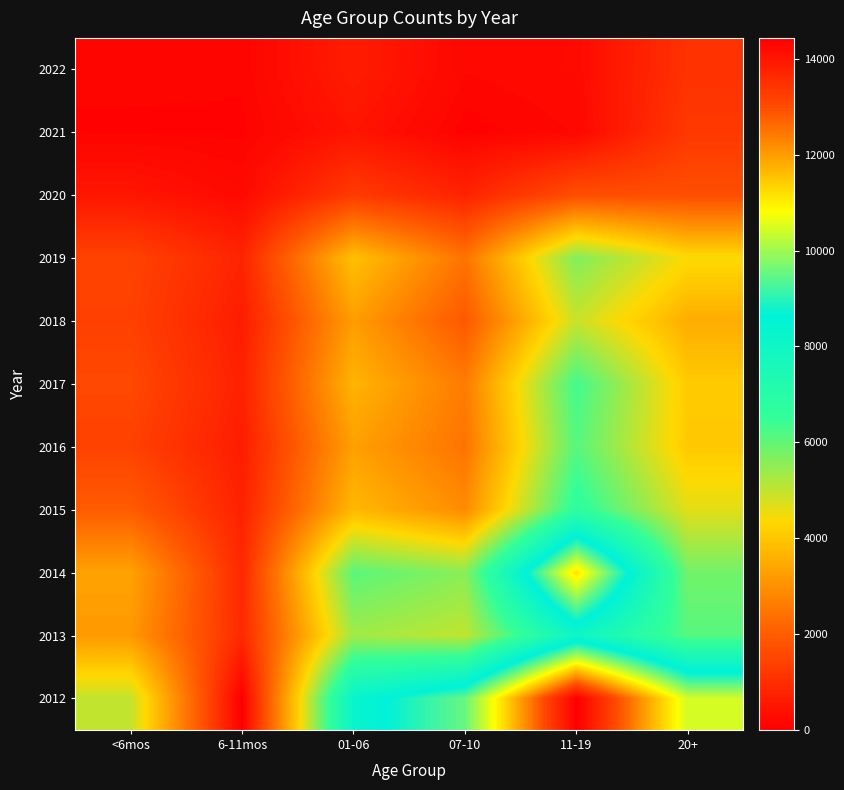

Rank the series by their maximum value, from highest to lowest.

2012, 2014, 2013, 2015, 2017, 2016, 2019, 2018, 2020, 2021, 2022